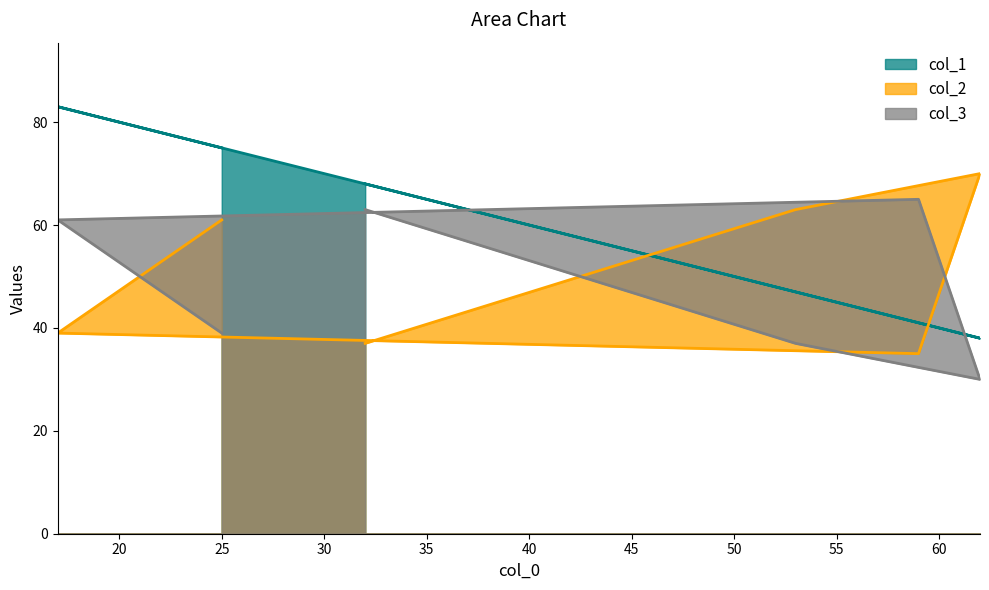

What is the approximate value of col_3 at 17?

61